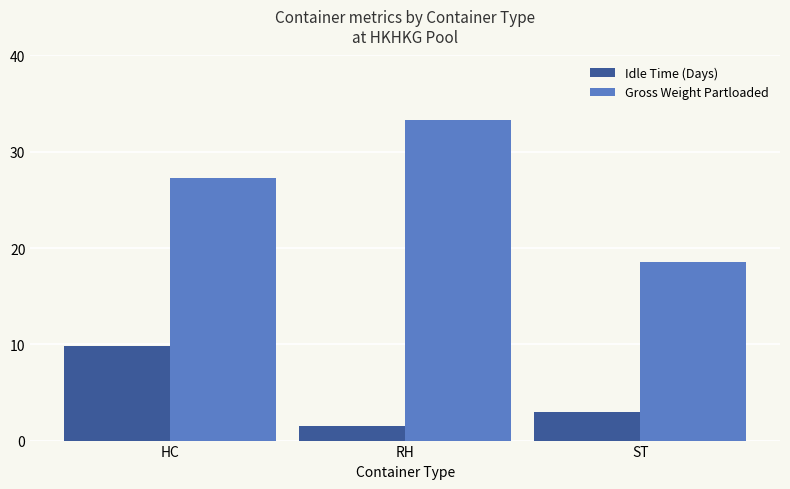

Is the value of Gross Weight Partloaded at ST greater than the value of Idle Time (Days) at HC?

Yes